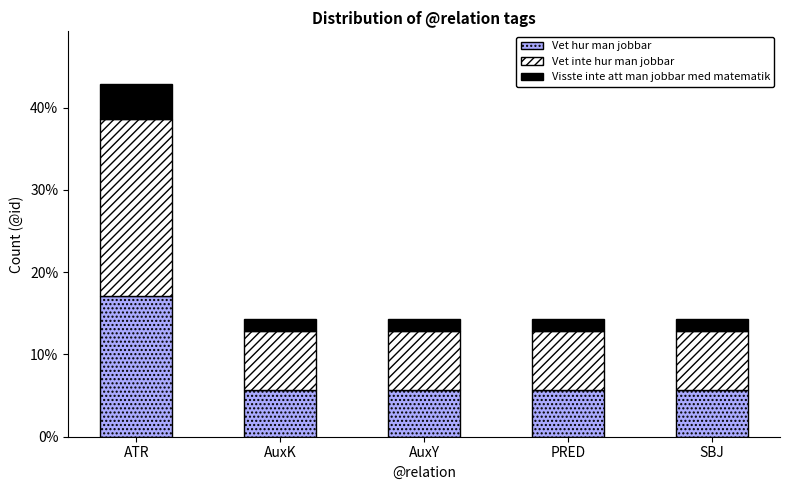

Reading left to right, what are the values for Vet hur man jobbar?

ATR=17.1	AuxK=5.7	AuxY=5.7	PRED=5.7	SBJ=5.7